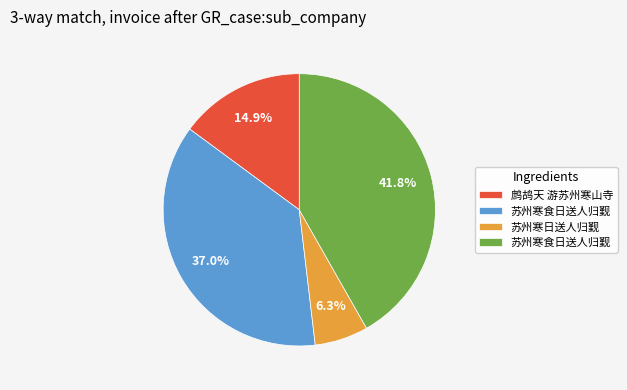

To the nearest percent, what is the average slice percentage?

25%